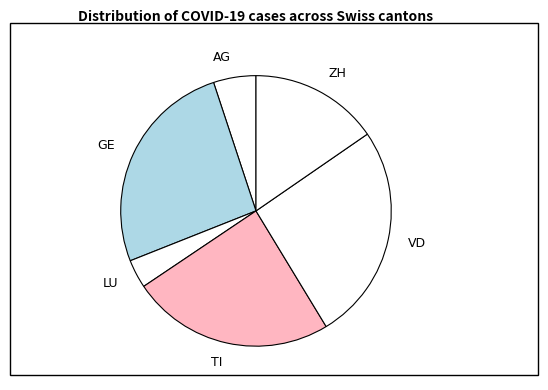

Is the sum of VD and ZH greater than half?

No